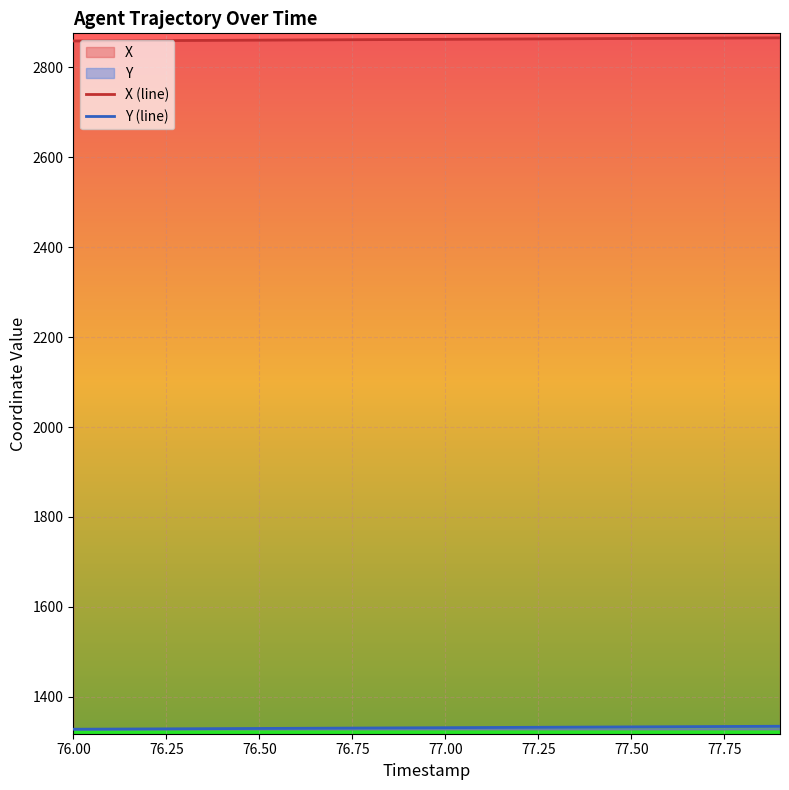

True or false: Y and X cross at least once.

False